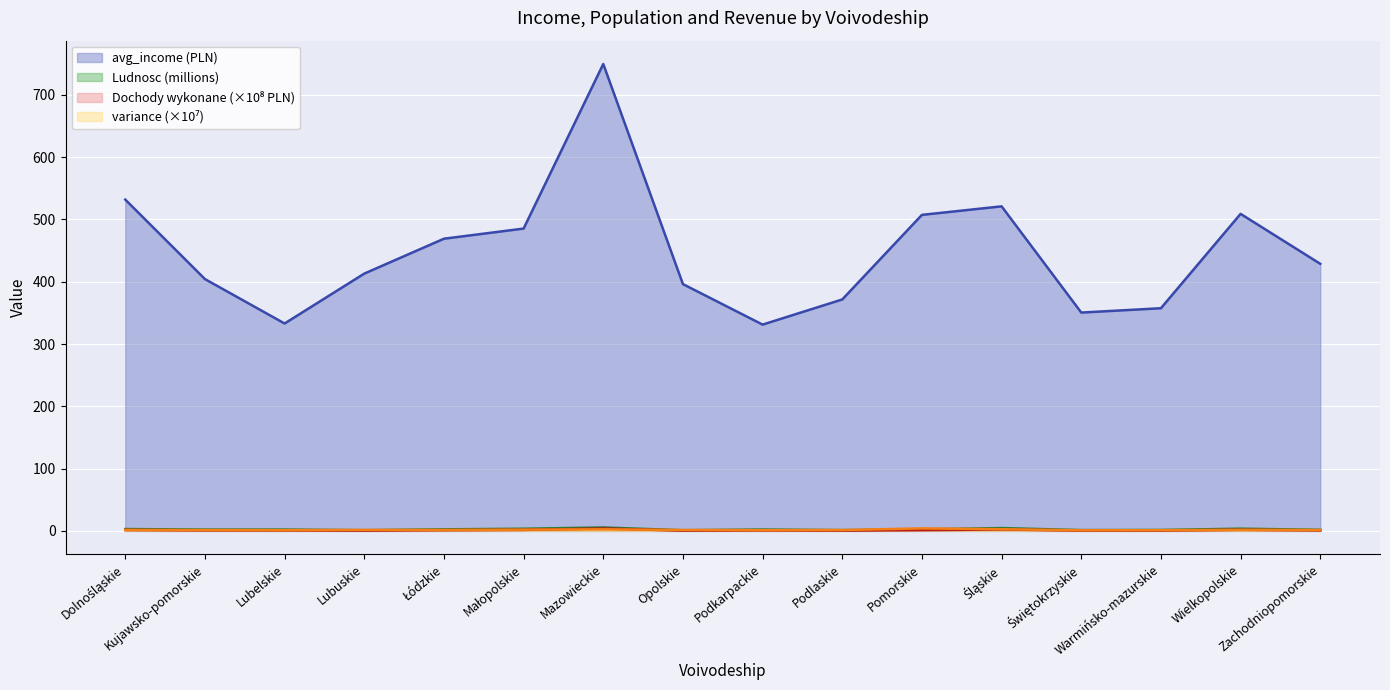

Is the value of avg_income at Mazowieckie greater than the value of variance_scaled at Opolskie?

Yes